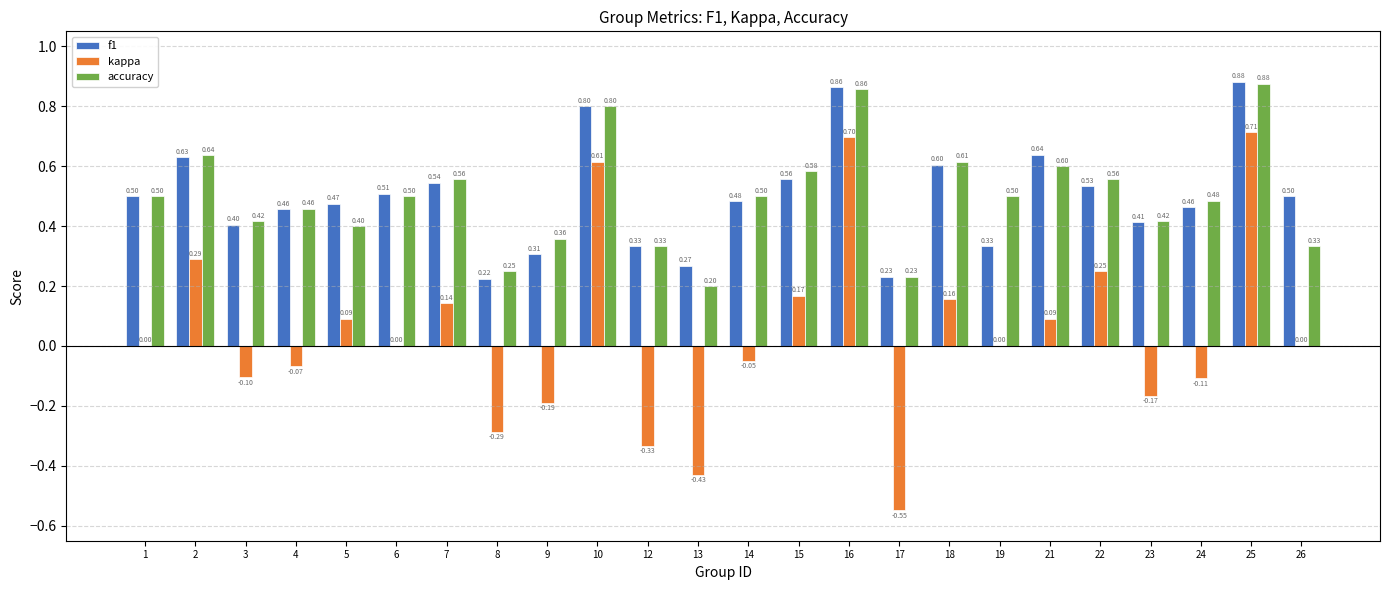

Which series changed the most between 4 and 17?

kappa